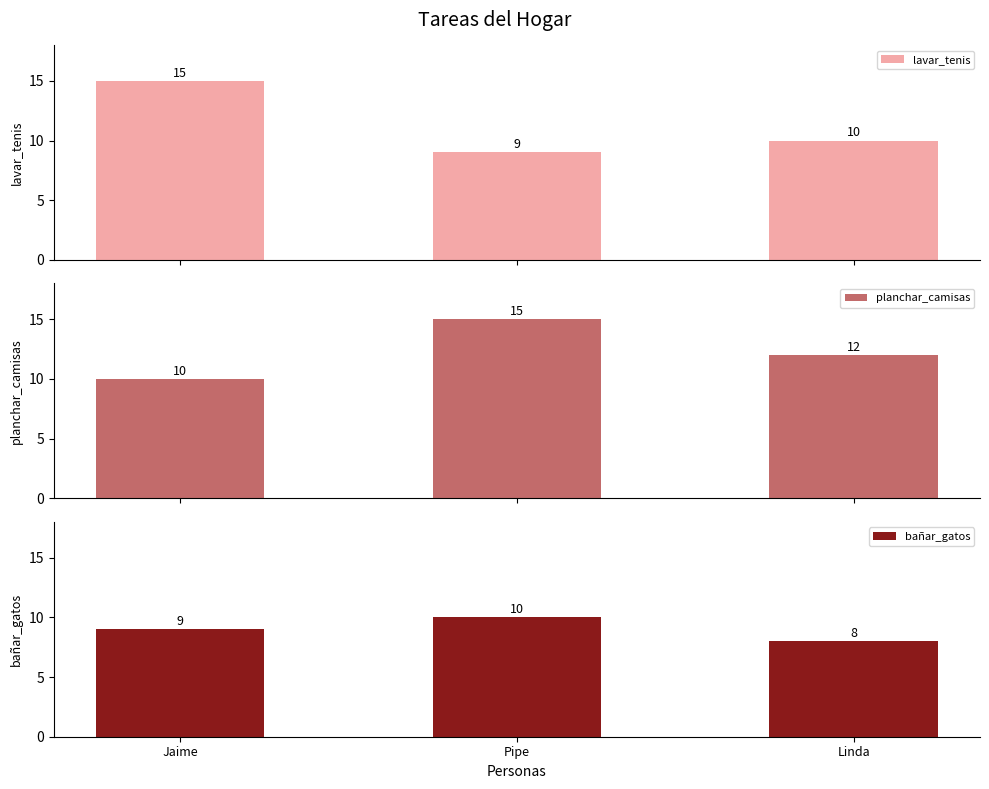

How many lavar_tenis values are between 9 and 15?

3